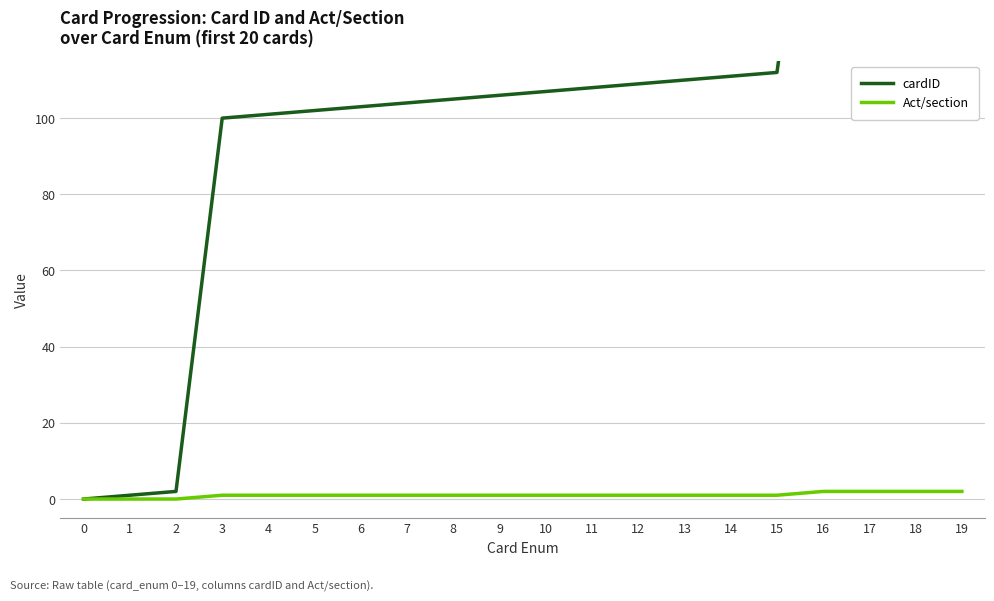

True or false: cardID has a value of 112 at 15.

True